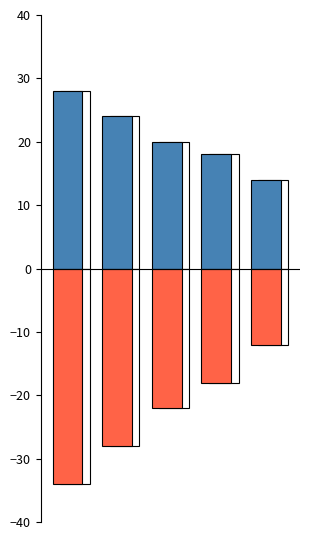

How many groups of bars are there?

5